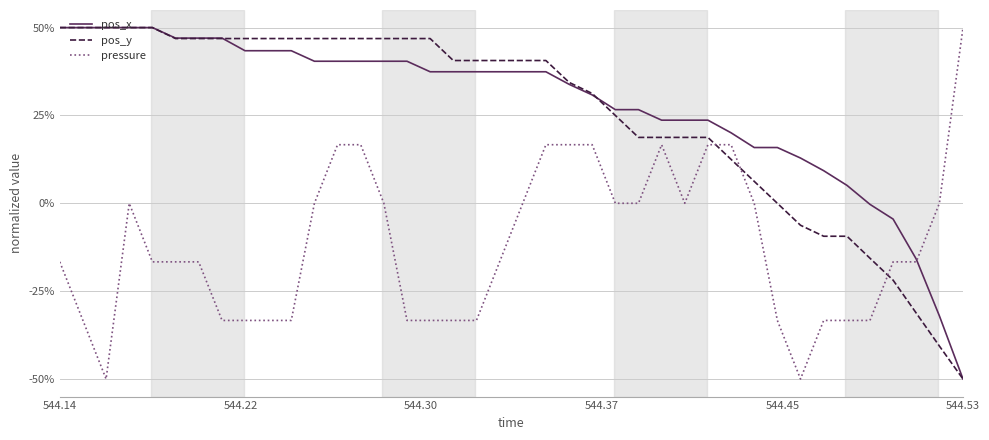

What is the minimum value for pos_y?

-50.0